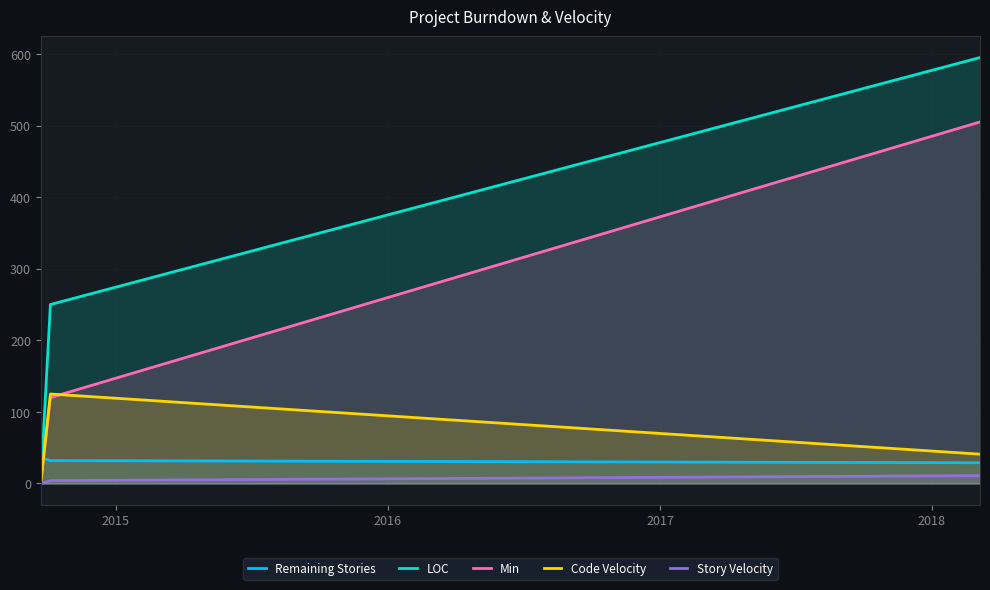

Which series has the largest total across all categories?

LOC